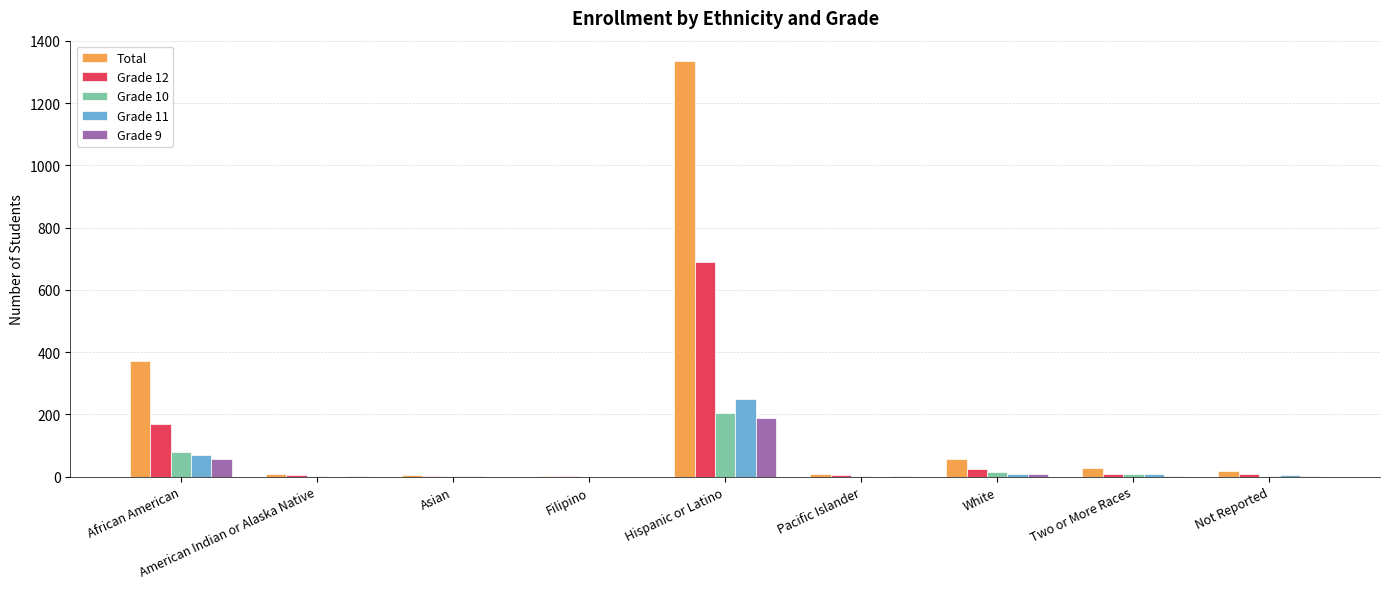

Which series changed the most between Pacific Islander and White?

Total